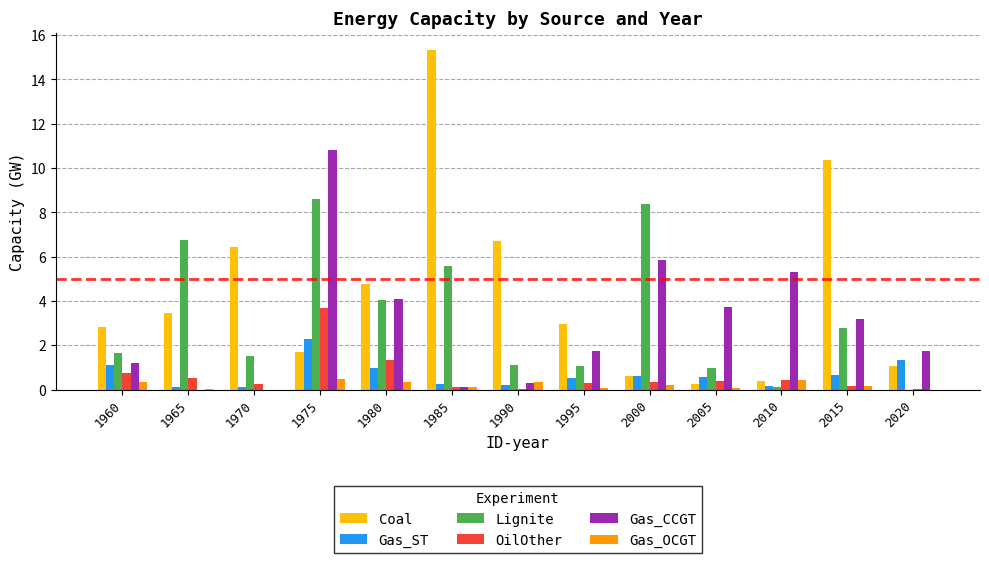

What is the greatest value displayed?

15.3